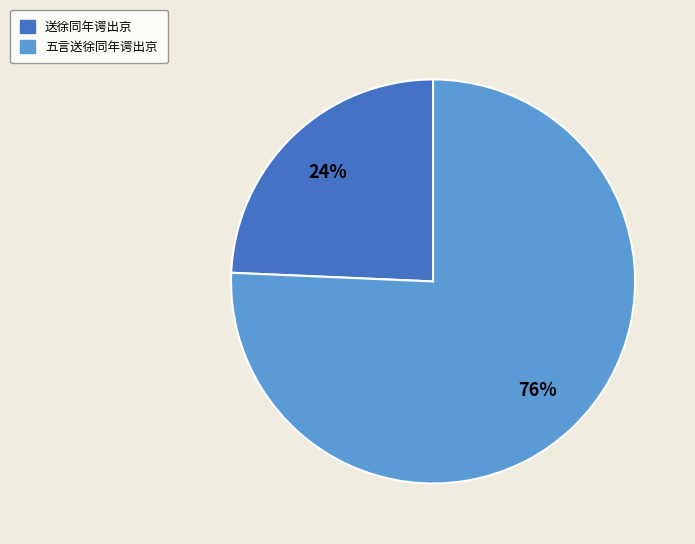

To the nearest percent, what portion does 送徐同年谔出京 represent?

24%